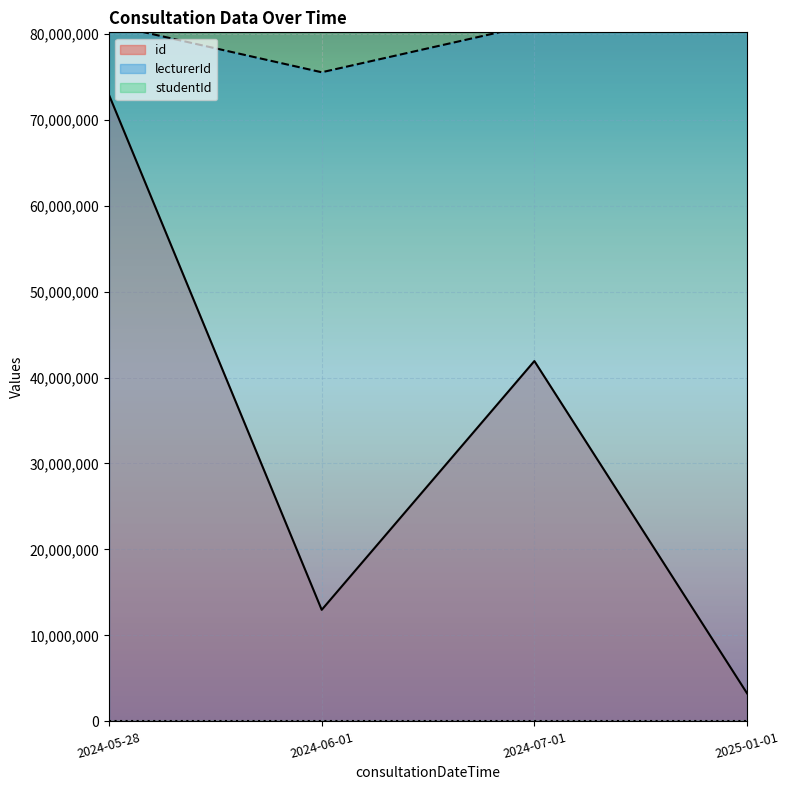

What position from the left is 2025-01-01?

4